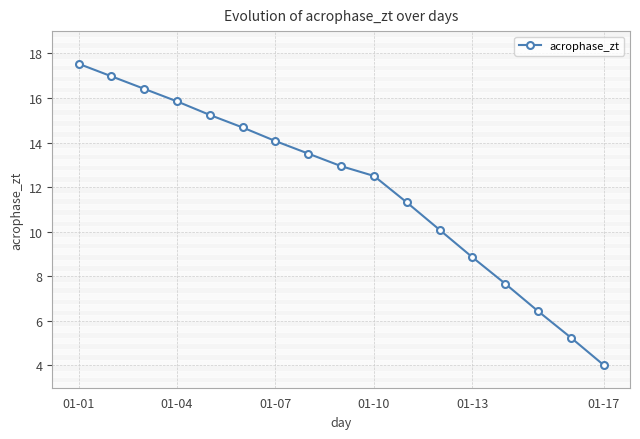

Reading left to right, extract all data points from this chart.

17.5	17.0	16.4	15.8	15.2	14.7	14.1	13.5	12.9	12.5	11.3	10.1	8.9	7.7	6.4	5.2	4.0